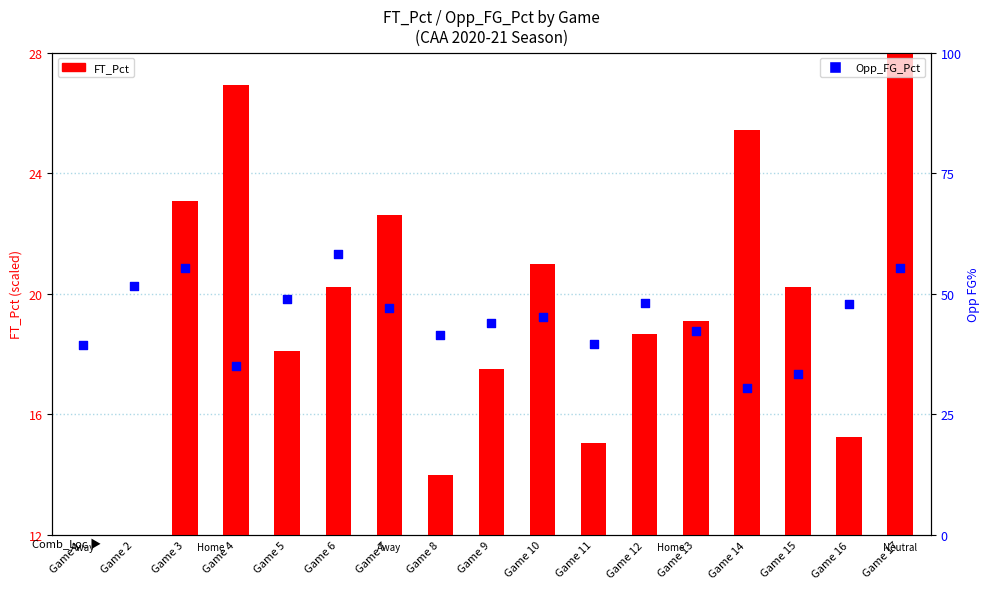

Is the value of Opp_FG_Pct at Game 2 greater than the value of FT_Pct at Game 2?

Yes